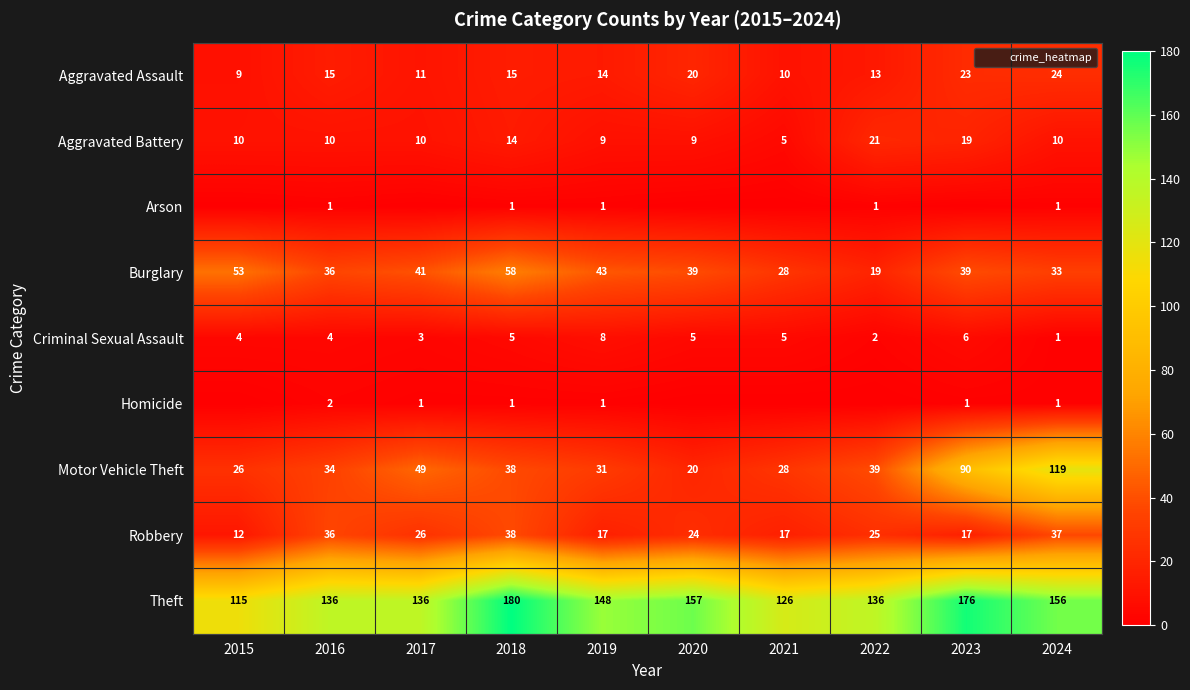

At which category is the sum across all series the highest?

2024